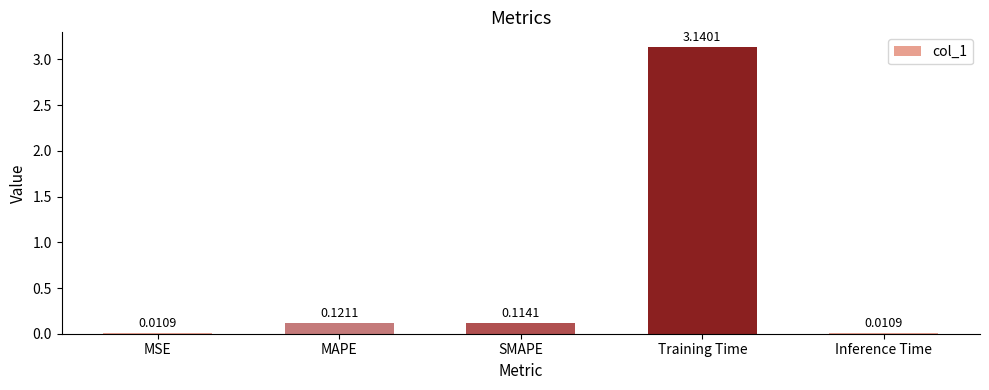

What is the change in value from SMAPE to Training Time?

+3.0